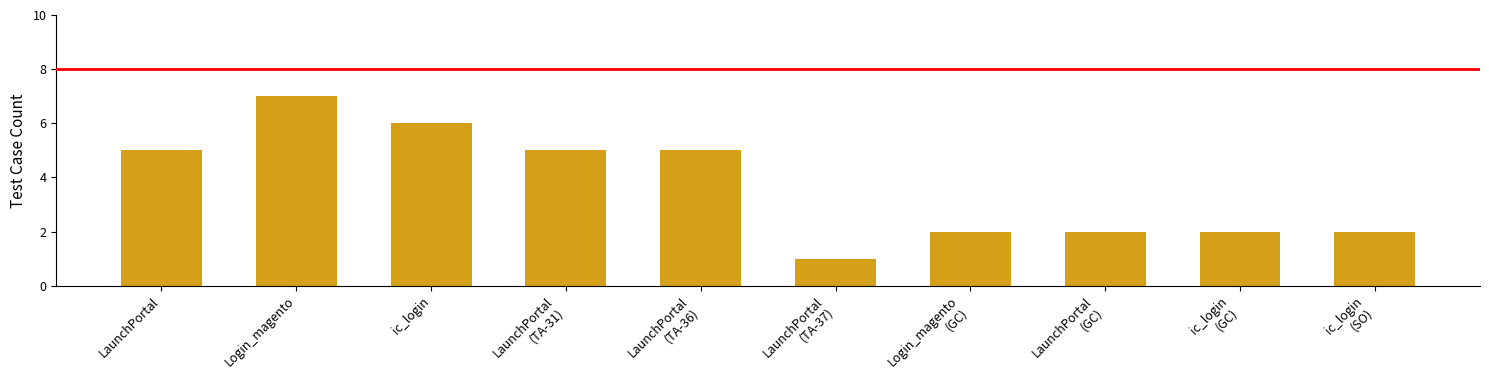

Reading right to left, what are all the values shown in this chart?

2	2	2	2	1	5	5	6	7	5